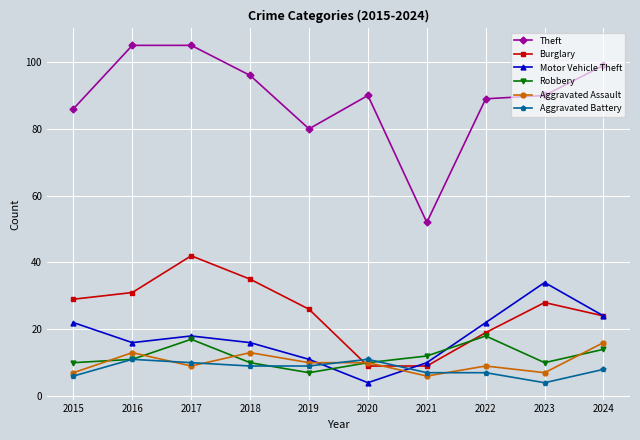

Rank the series by their maximum value, from lowest to highest.

Aggravated Battery, Aggravated Assault, Robbery, Motor Vehicle Theft, Burglary, Theft